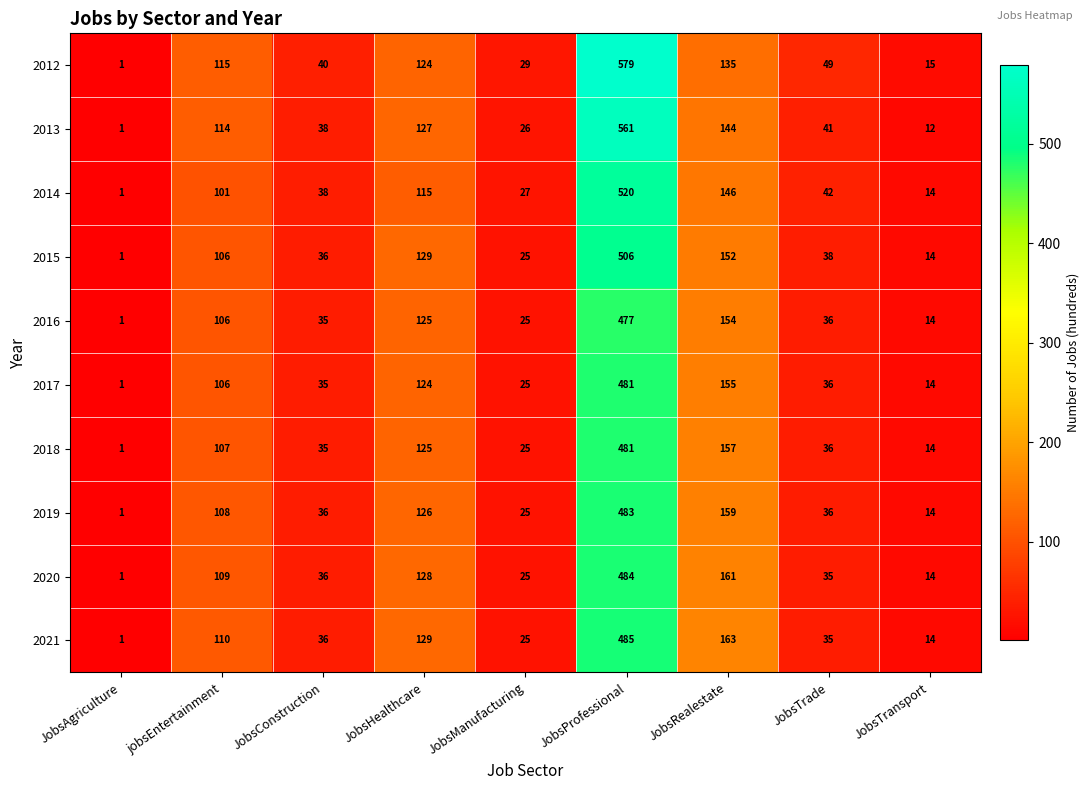

Which series changed the most between JobsProfessional and JobsRealestate?

2012